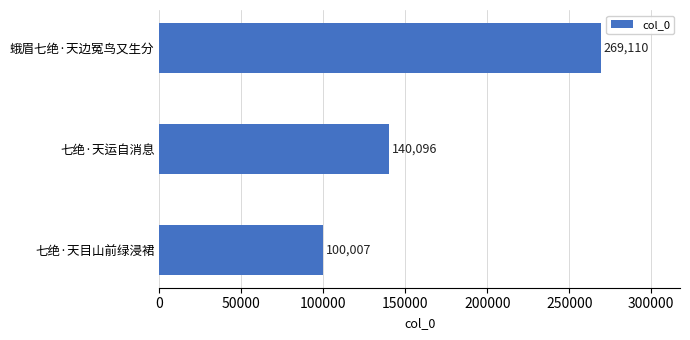

How many distinct data groups are displayed?

1